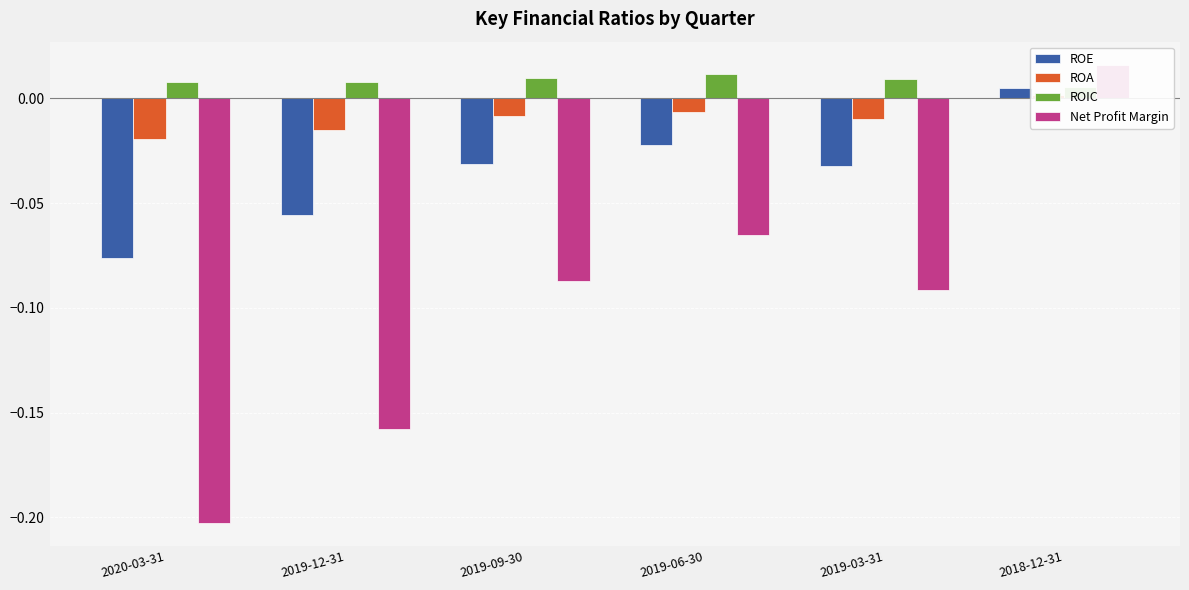

How many values in Net Profit Margin are below zero?

5